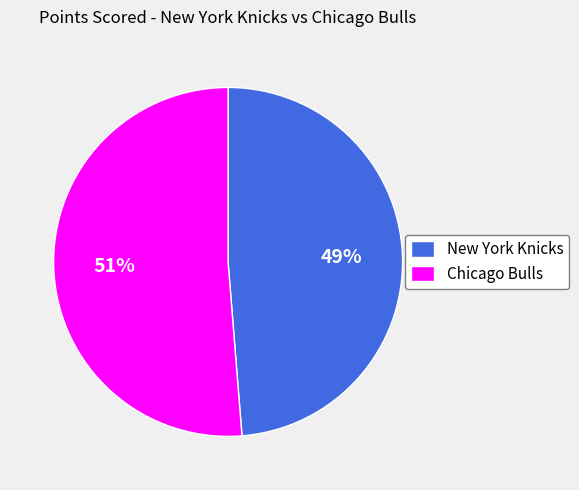

Rank the categories by value from lowest to highest.

New York Knicks, Chicago Bulls